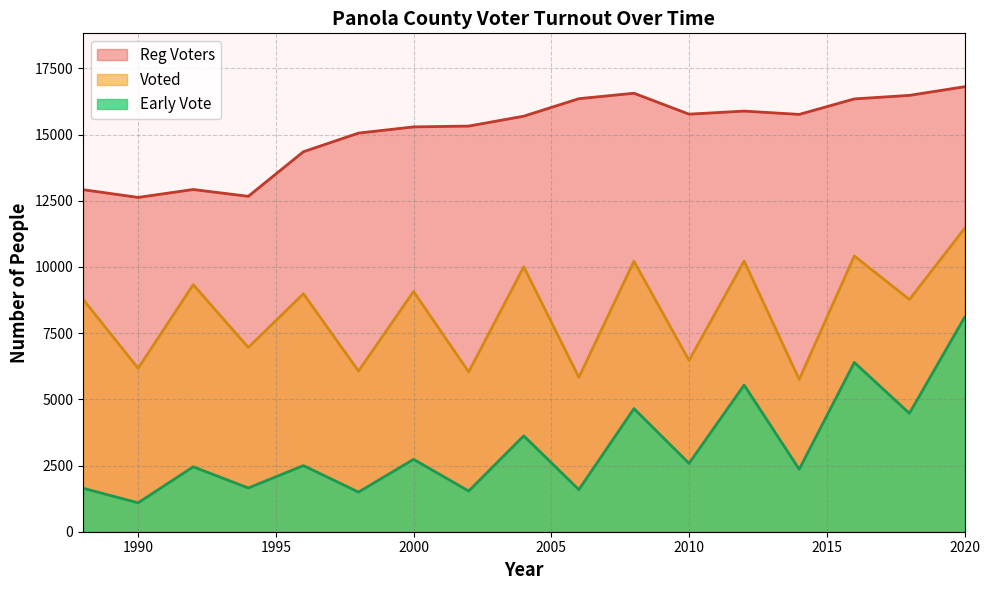

What is the spread (max minus min) of values at 2008?

11912